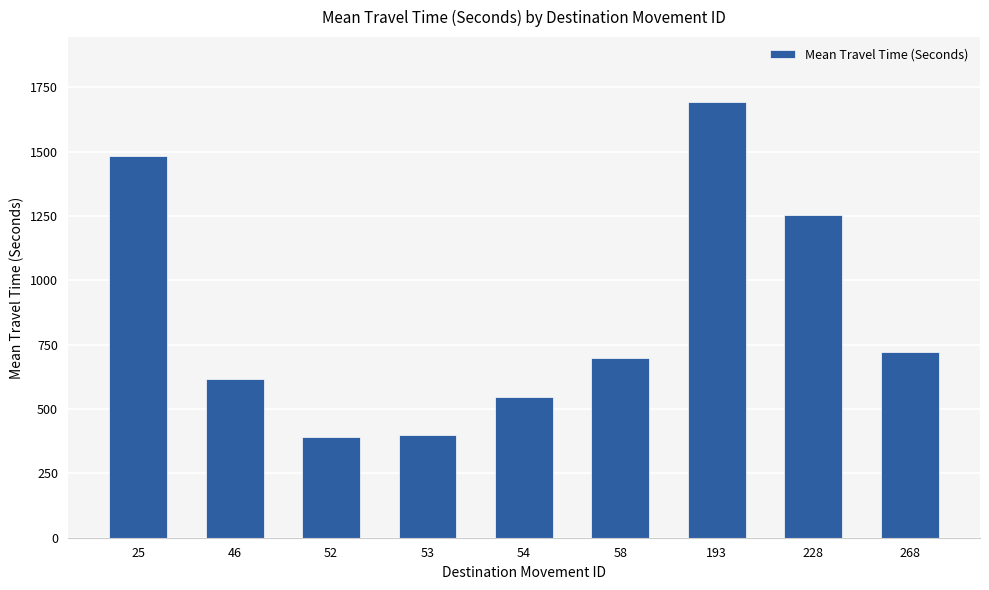

Reading left to right, transcribe all the data shown in this chart.

25=1482	46=615	52=390	53=399	54=545	58=698	193=1691	228=1254	268=723